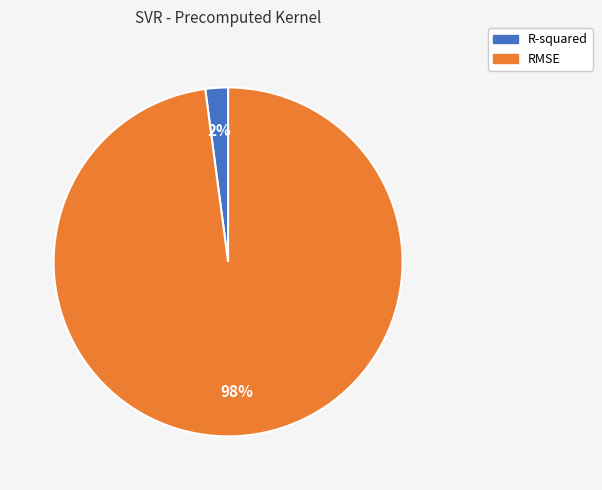

Count the number of slices in the pie.

2